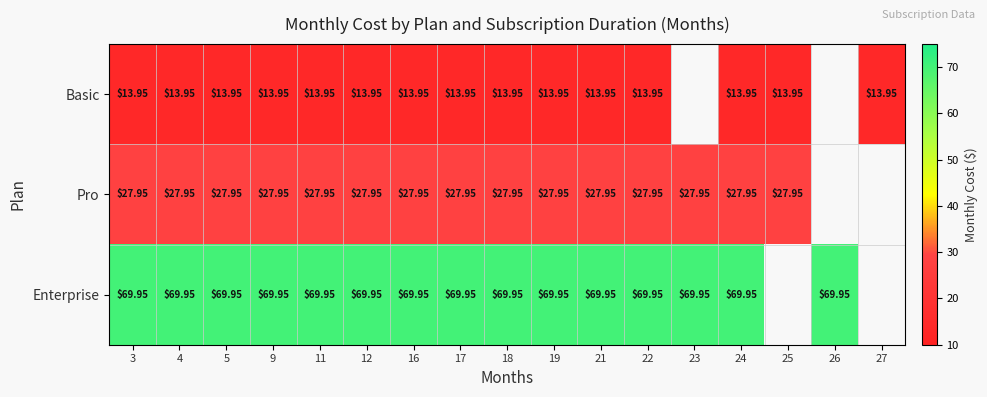

Is the value of Pro at 12 greater than the value of Enterprise at 9?

No